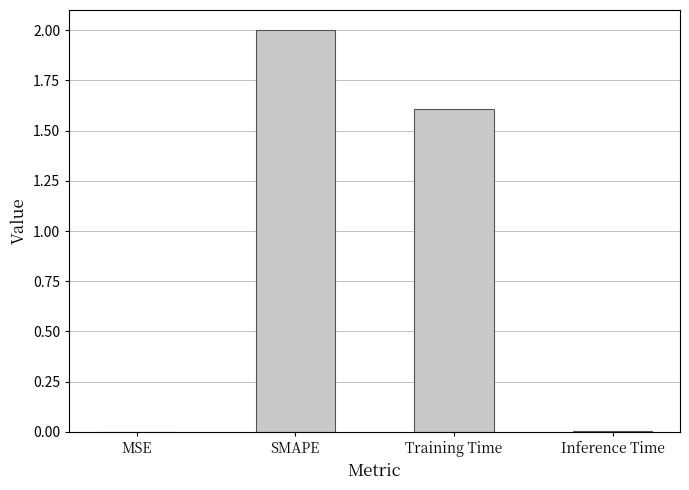

True or false: the data shows 0.0 at Inference Time.

True